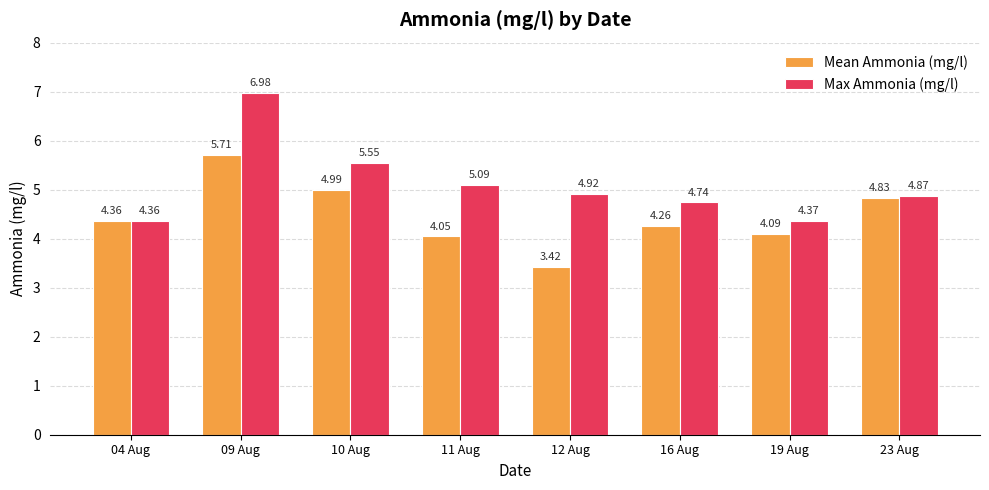

List the series in order of their peak value, highest first.

Max Ammonia (mg/l), Mean Ammonia (mg/l)